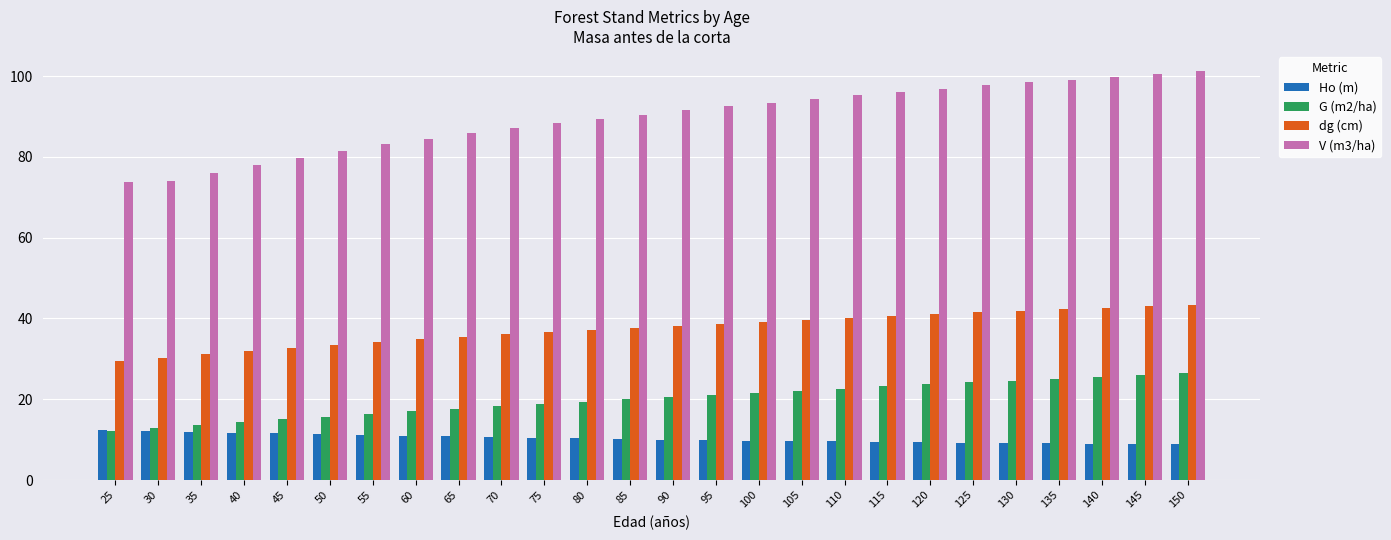

What are all the series names shown in the legend?

Ho (m), G (m2/ha), dg (cm), V (m3/ha)